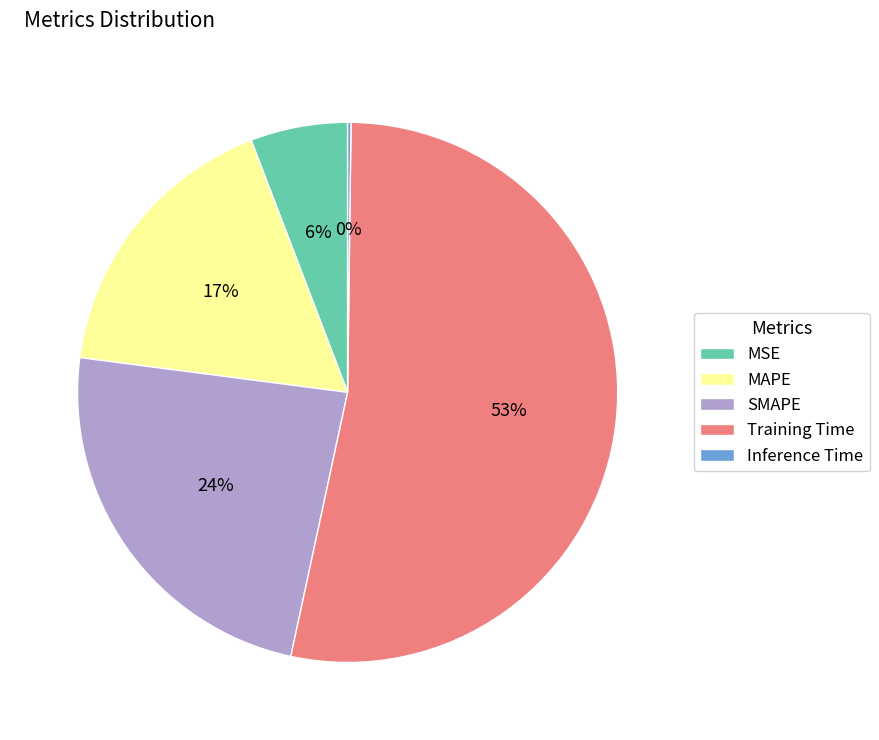

The MSE slice represents 6% of the pie. True or false?

True